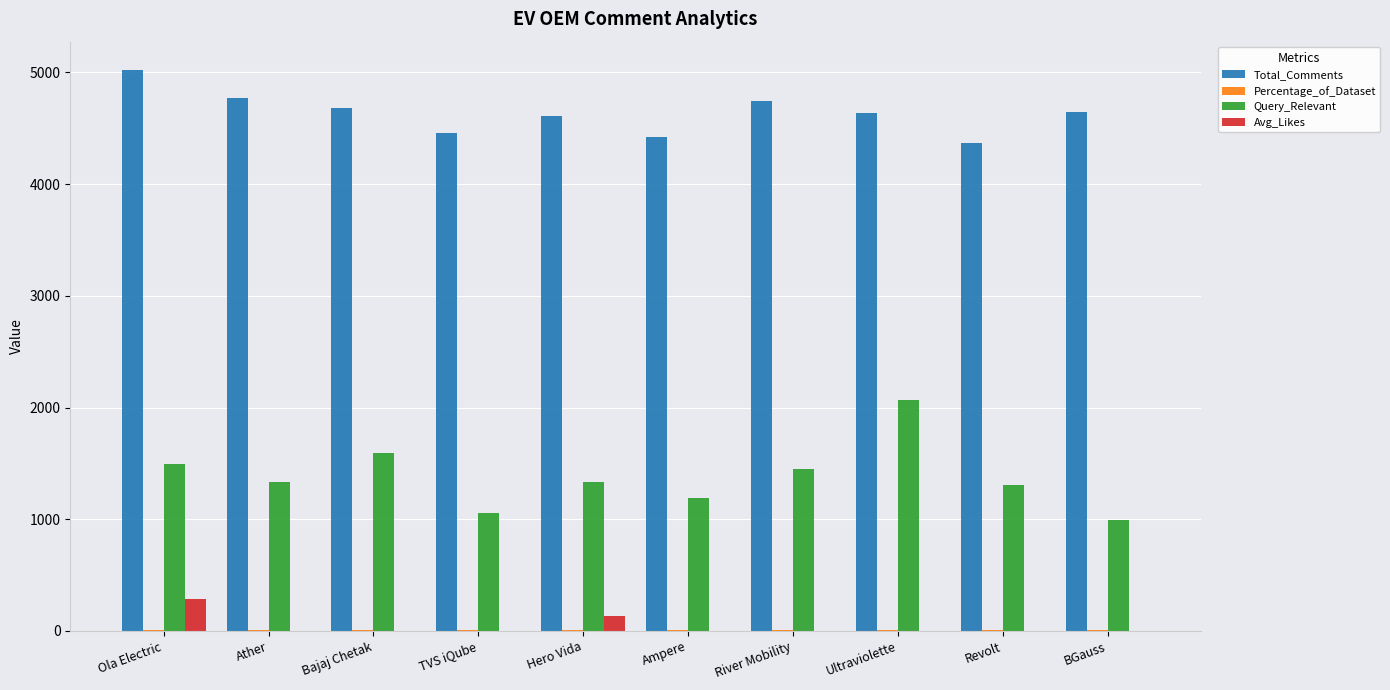

How many groups of bars are there?

10